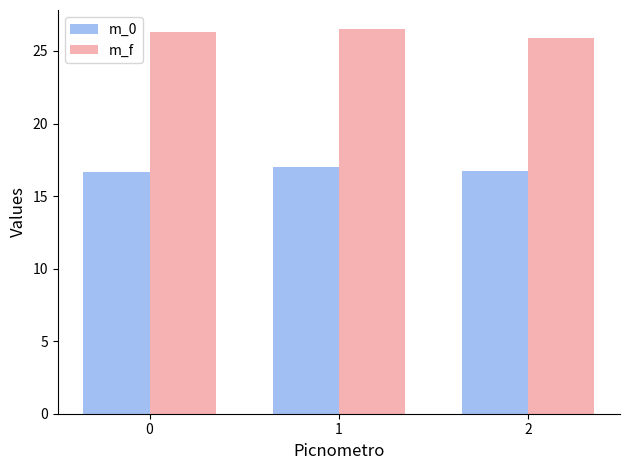

What is the minimum value shown in the chart?

16.7